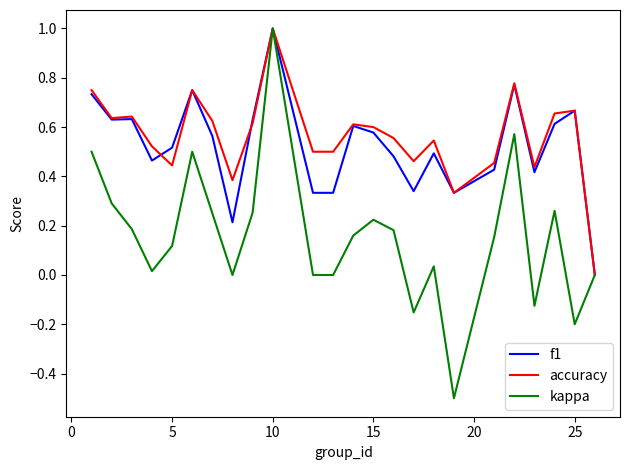

How many lines are shown in the chart?

3